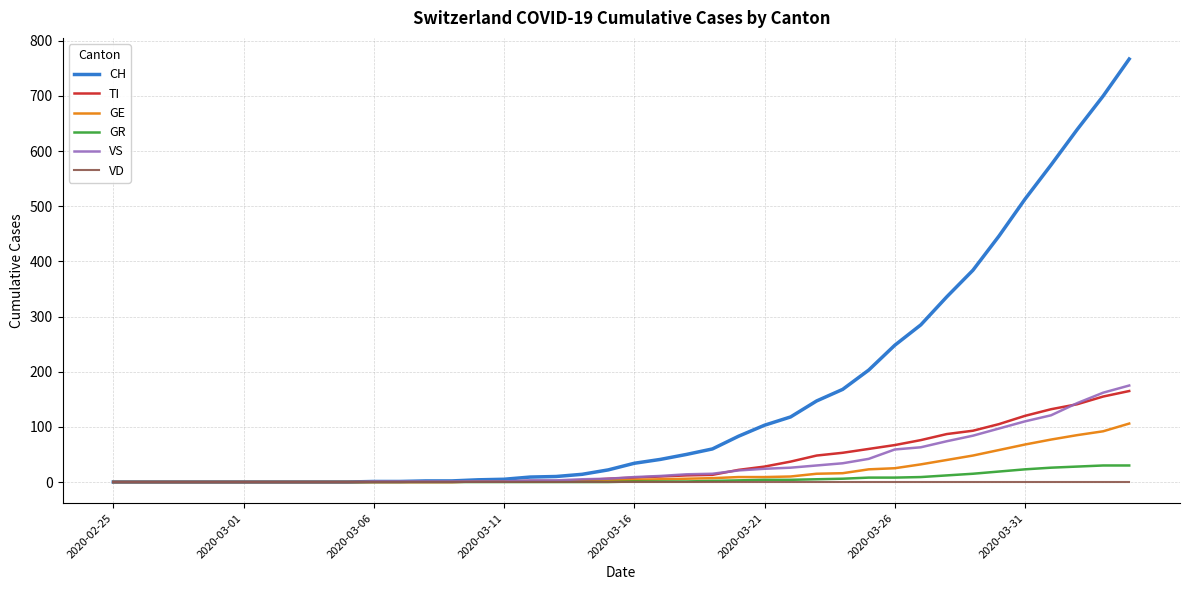

What is the maximum value for CH?

767